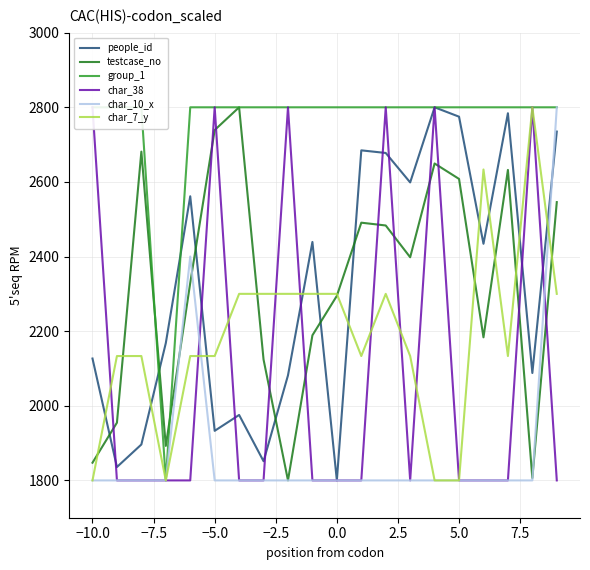

What is the highest value of the testcase_no series?

2800.0